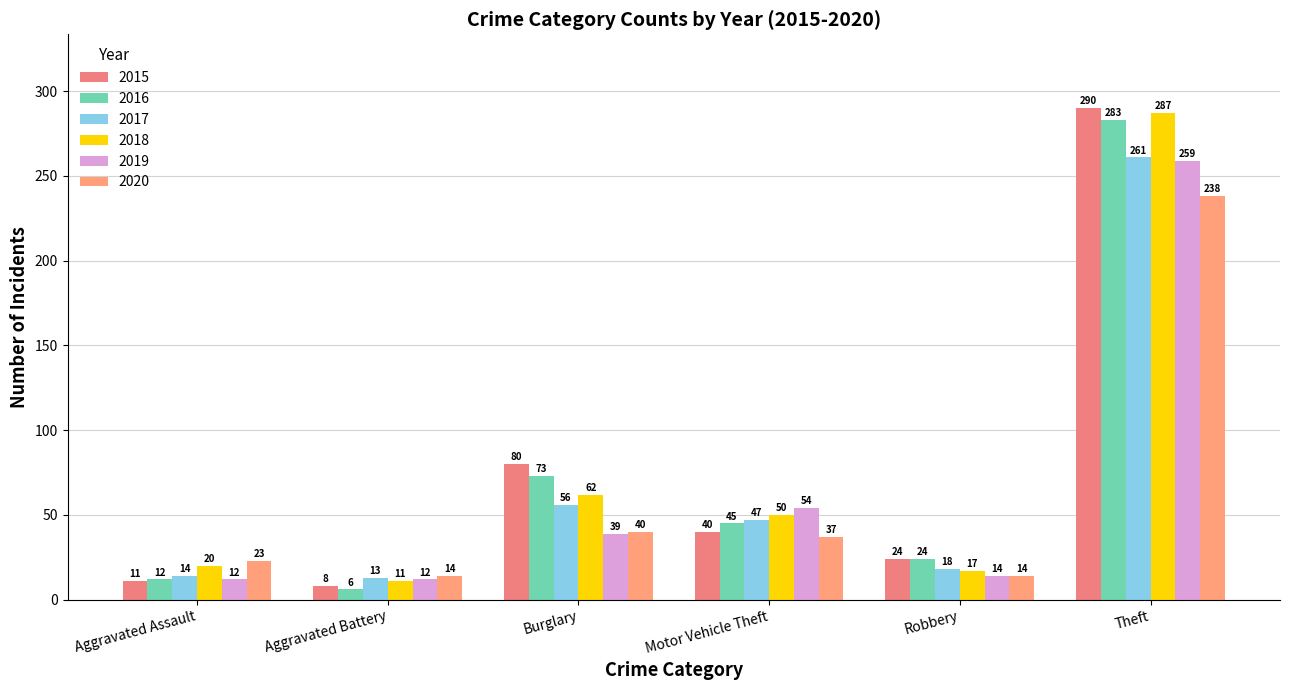

What is the difference between the second highest and minimum values in the 2018 series?

51